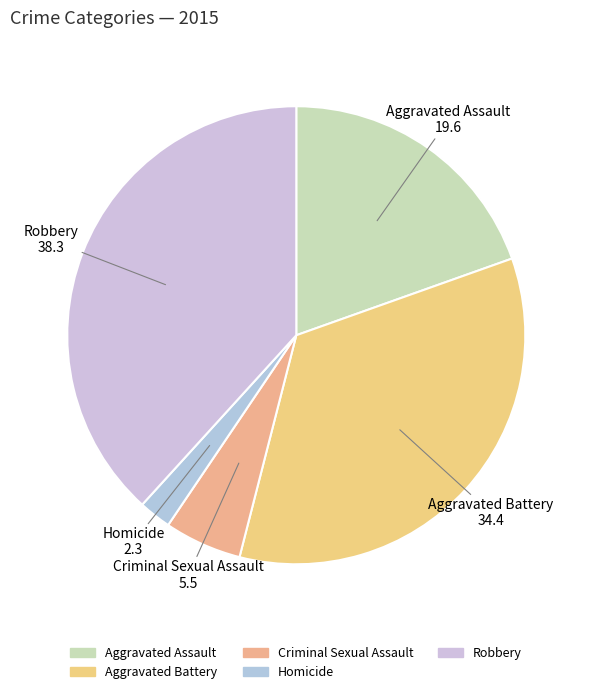

Count the number of slices in the pie.

5